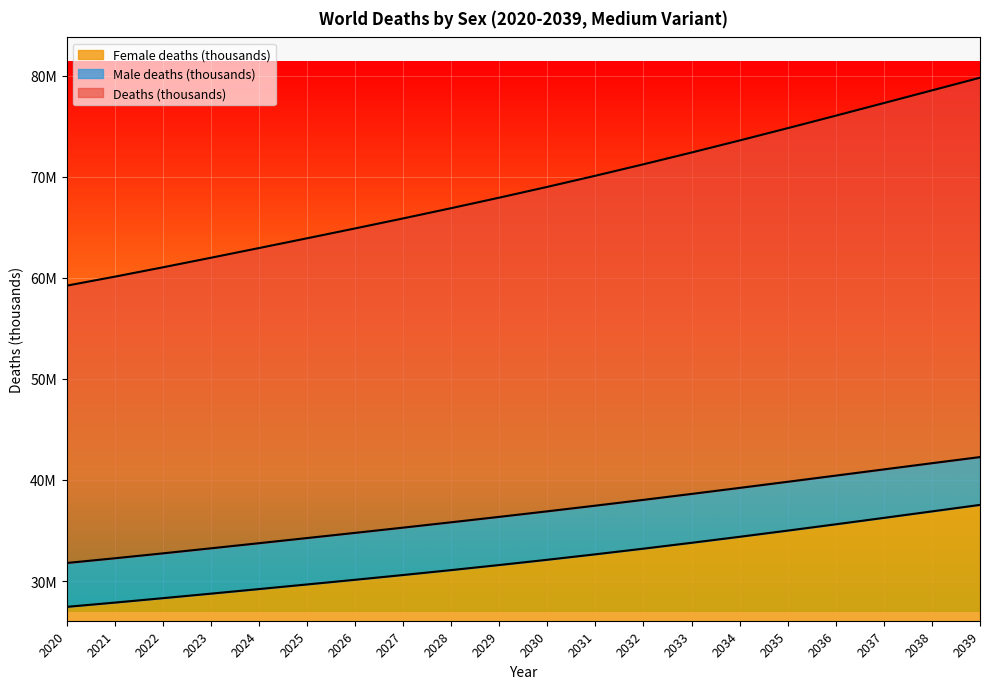

True or false: Deaths (thousands) and Female deaths (thousands) cross at least once.

False